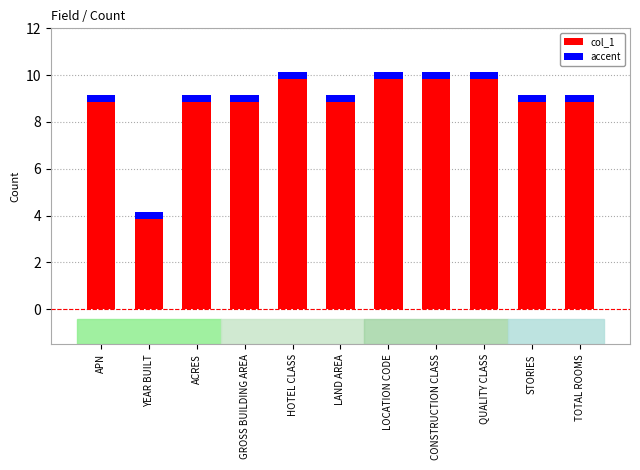

Rank the categories by value from lowest to highest.

YEAR BUILT, APN, ACRES, GROSS BUILDING AREA, LAND AREA, STORIES, TOTAL ROOMS, HOTEL CLASS, LOCATION CODE, CONSTRUCTION CLASS, QUALITY CLASS